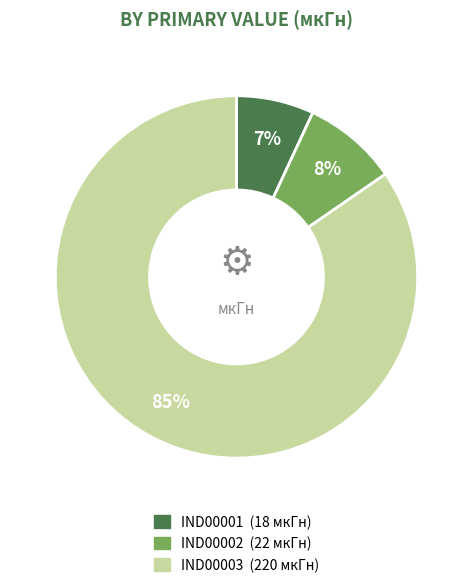

Which category accounts for the majority?

IND00003